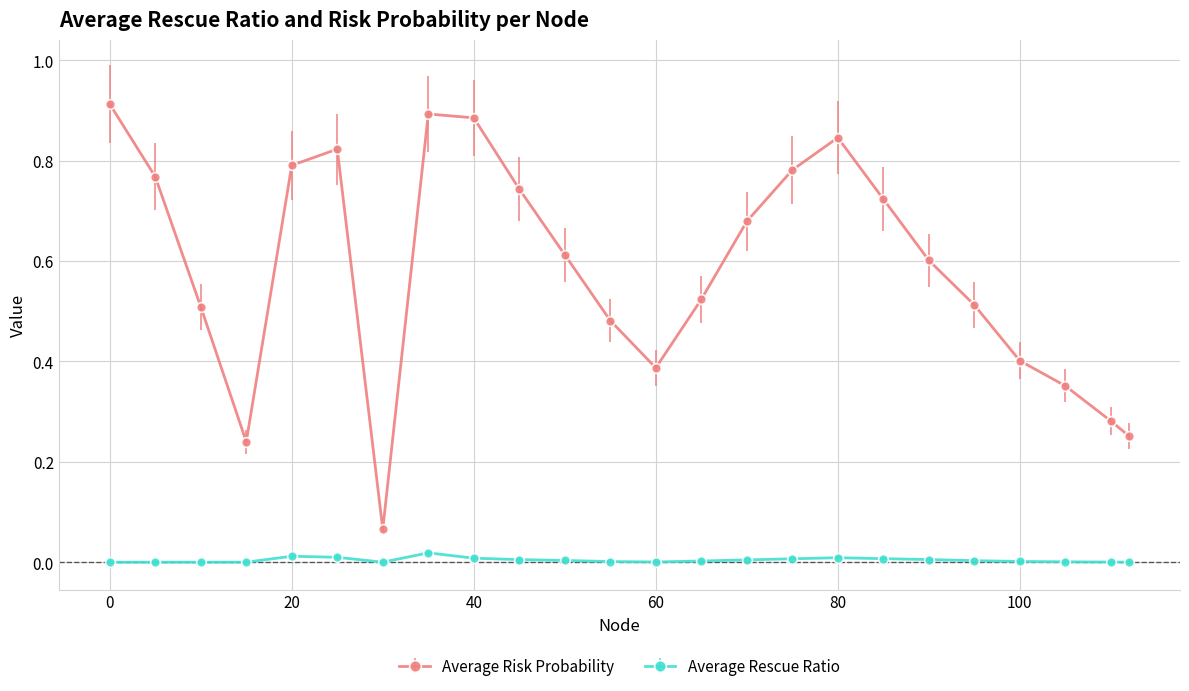

Which series has the largest range (max minus min)?

Average Risk Probability